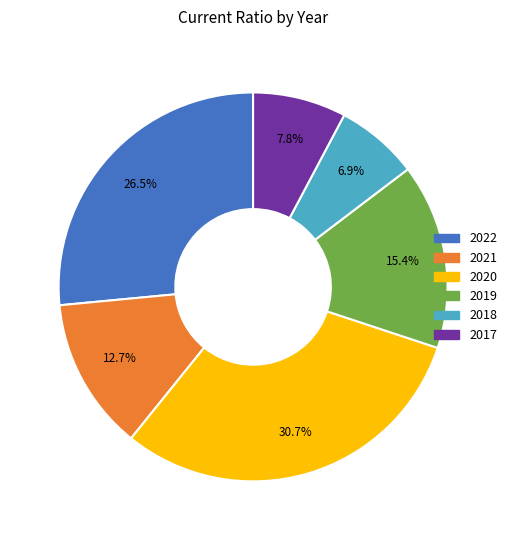

How many slices are in this pie chart?

6